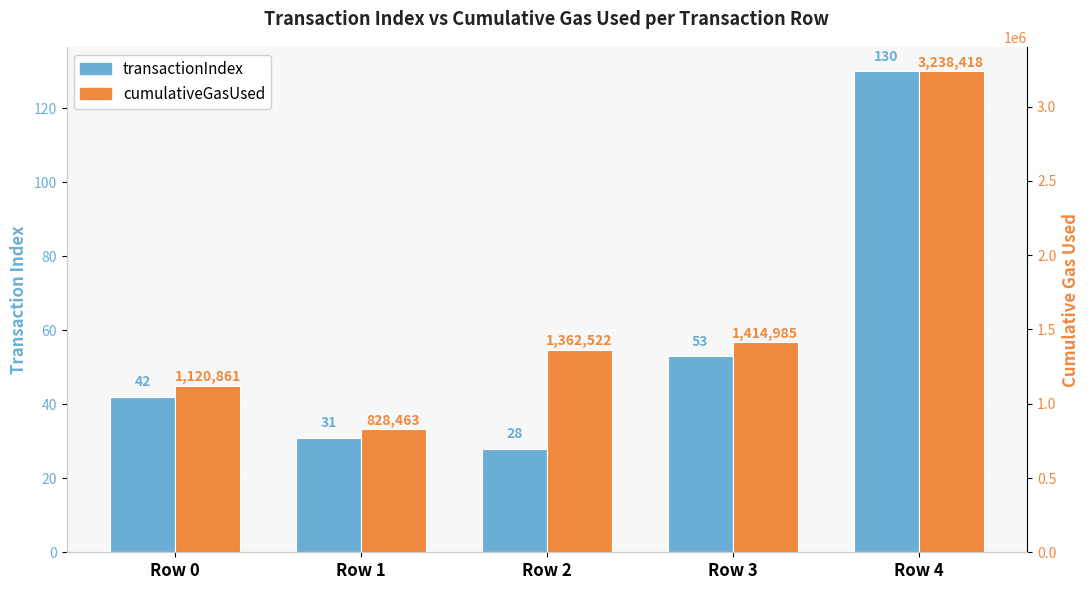

Which category has the highest value in the cumulativeGasUsed series?

Row 4